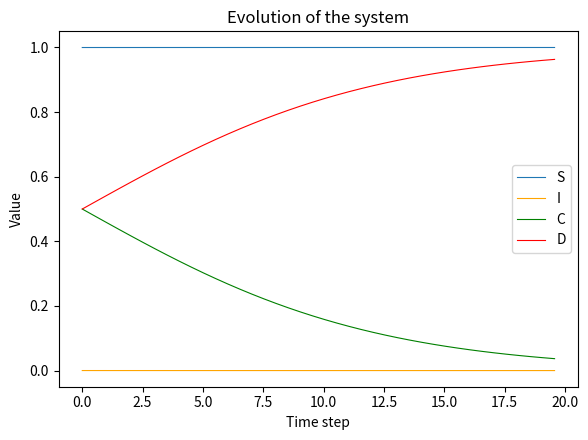

What is the sum of all D values?

31.9